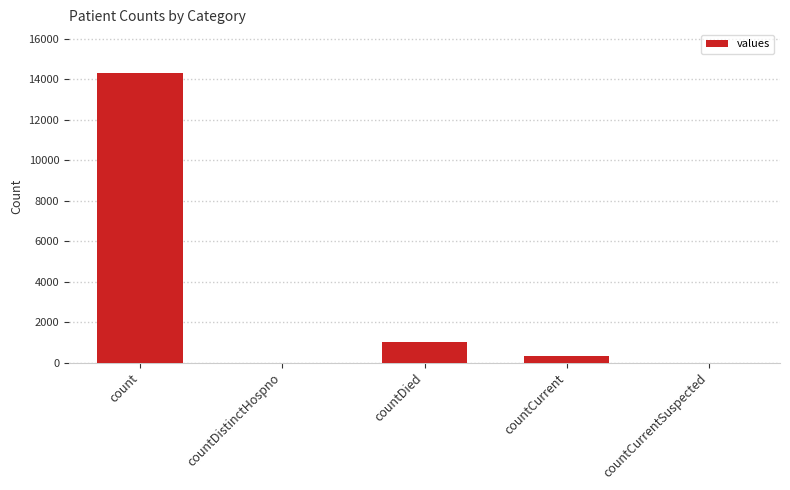

Where is the data nearest to the value 7162?

countDied